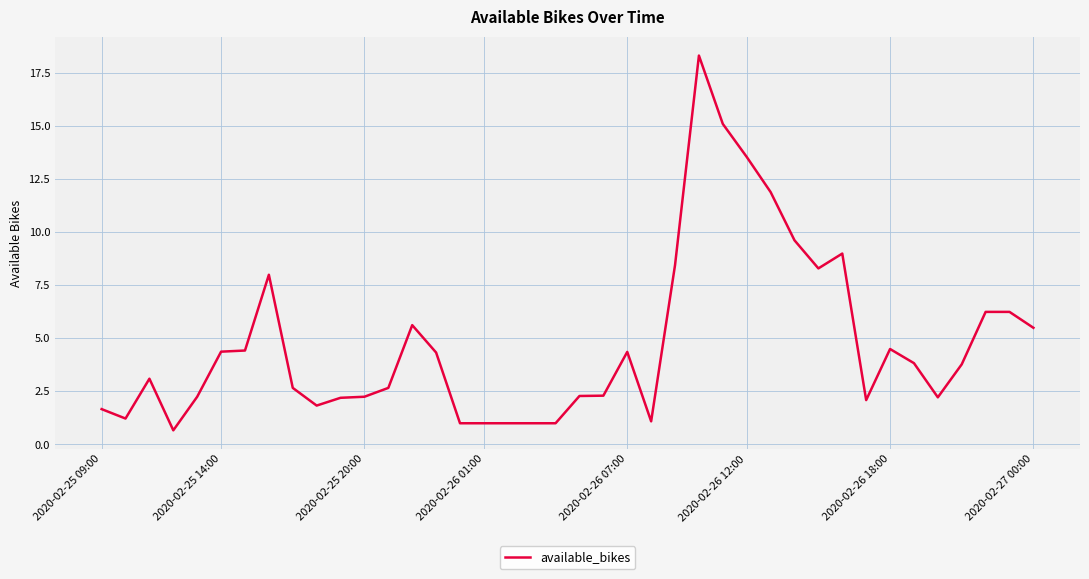

What is the smallest value displayed?

0.7